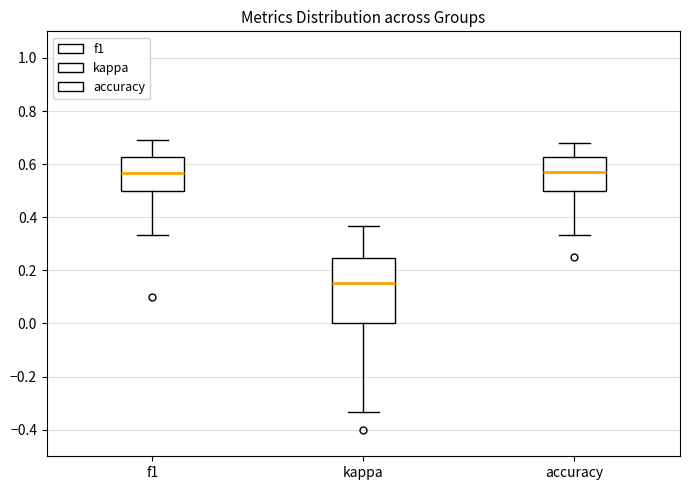

Reading left to right, read every box against the y-axis: the position of its median line, the range the box covers, and the ends of its whiskers. The values are not printed on the chart, so give them approximately, as read against the axis.

f1: median 0.56, box 0.50 to 0.62, whiskers 0.34 to 0.70
kappa: median 0.16, box 0.00 to 0.24, whiskers -0.34 to 0.36
accuracy: median 0.58, box 0.50 to 0.62, whiskers 0.34 to 0.68